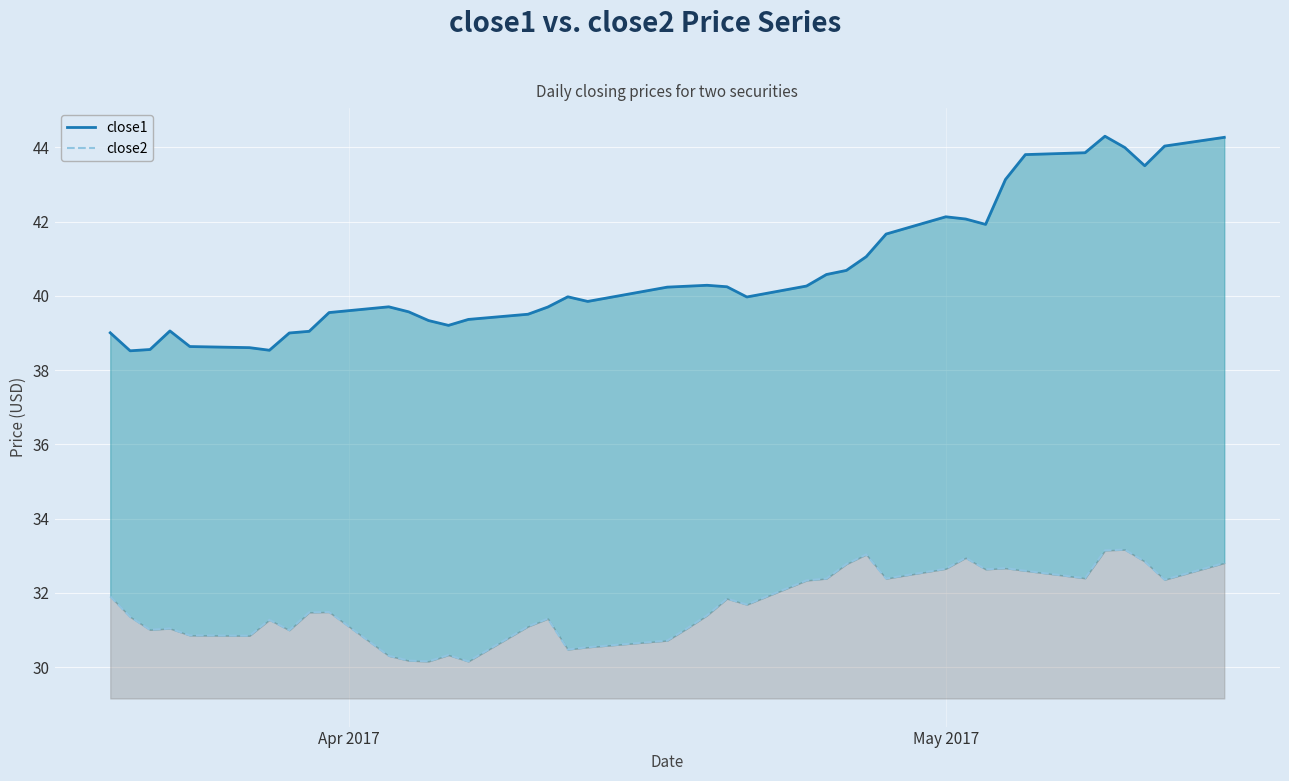

In close2, how many points are higher than both neighbors (excluding endpoints)?

10